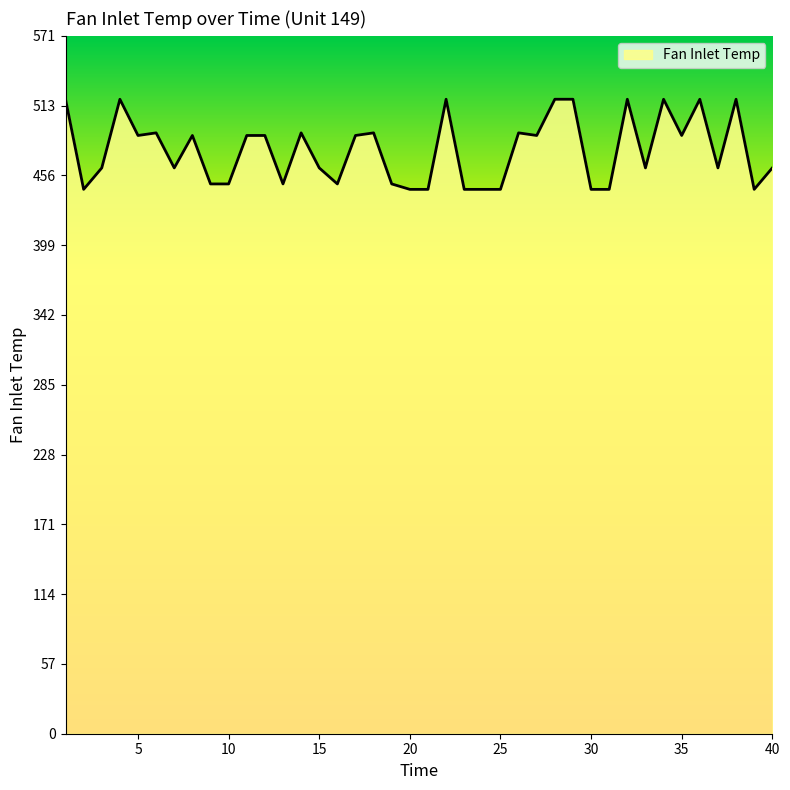

What is the greatest value displayed?

518.7